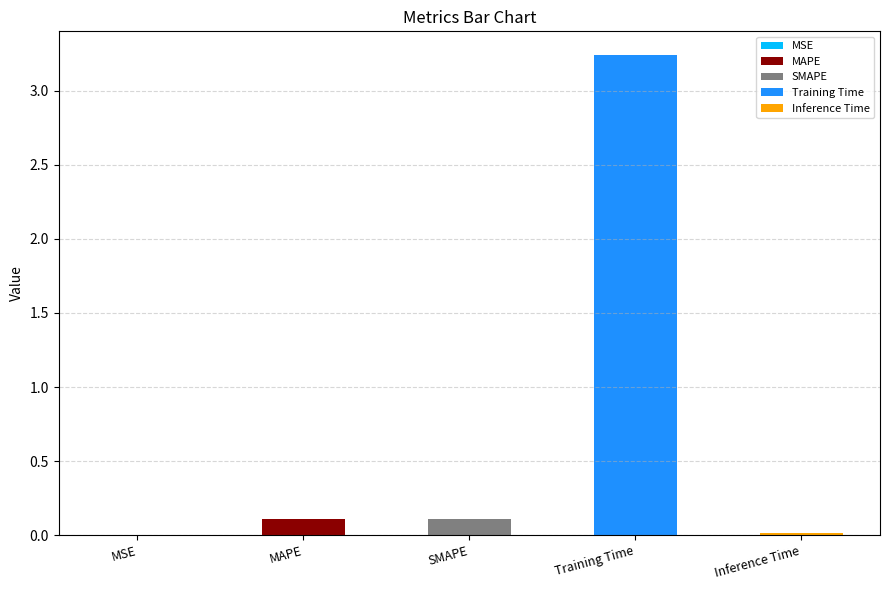

List the labels in order of value, smallest first.

MSE, Inference Time, SMAPE, MAPE, Training Time